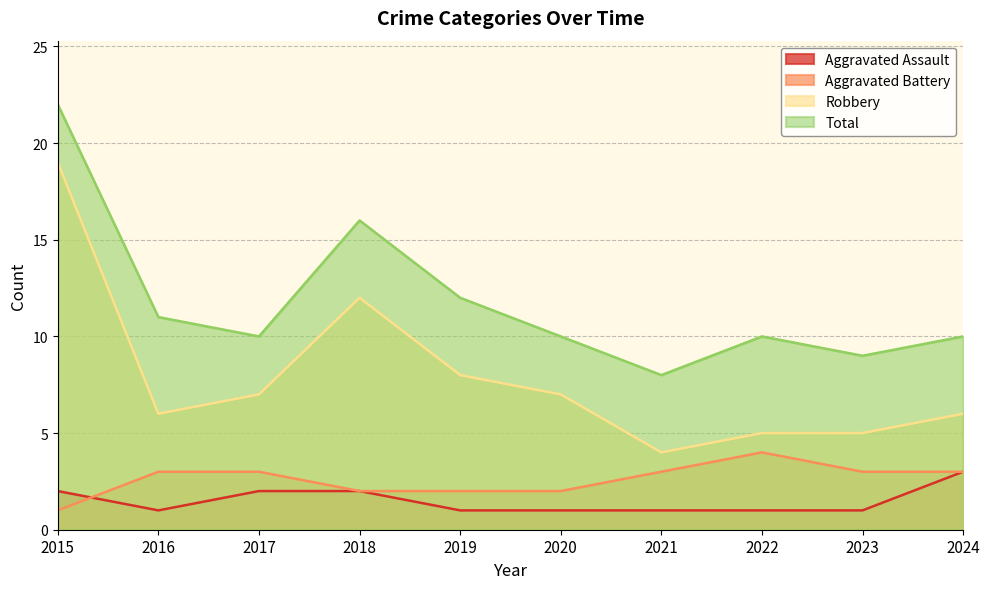

How many data points in Aggravated Assault are above 1?

4